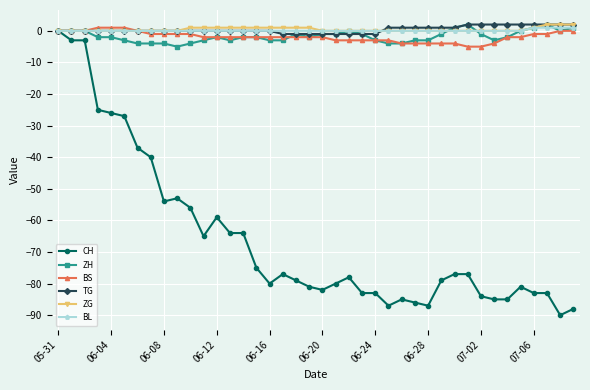

Count the number of categories in the chart.

40